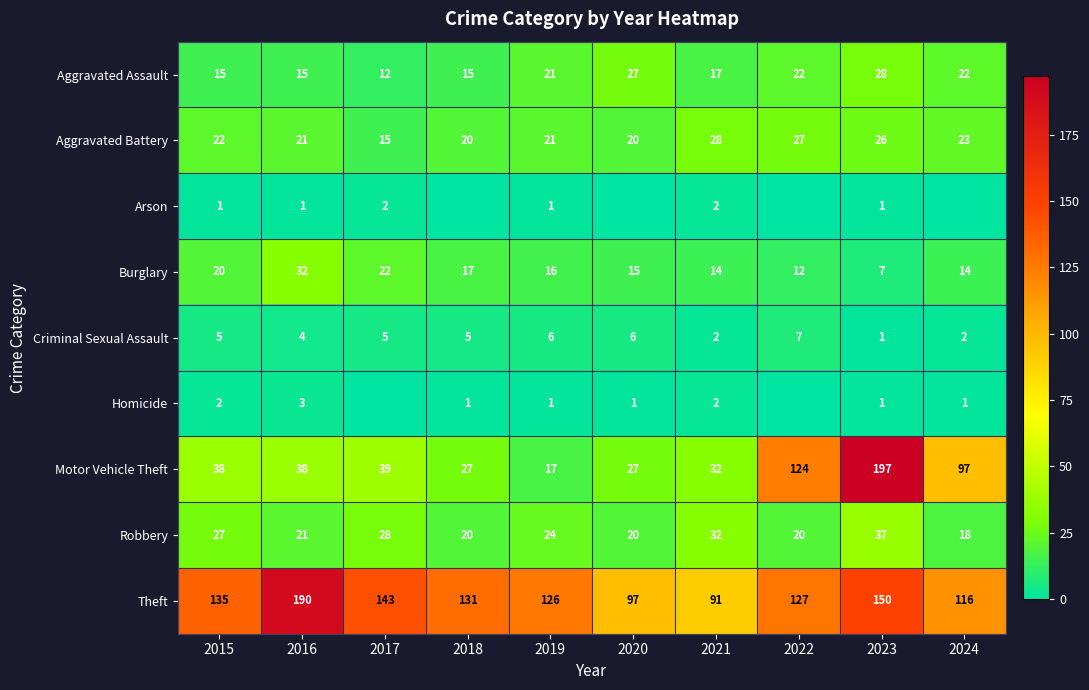

List the labels in order of Theft value, smallest first.

2021, 2020, 2024, 2019, 2022, 2018, 2015, 2017, 2023, 2016